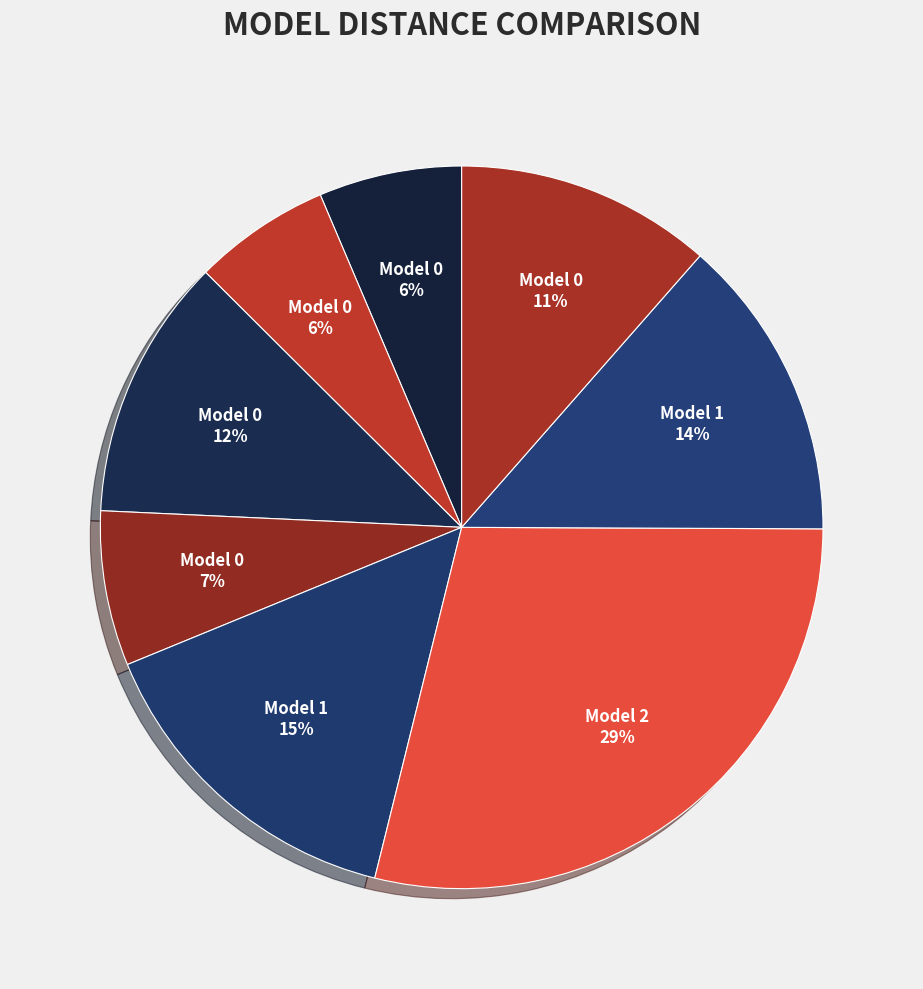

How many segments does this pie chart have?

8